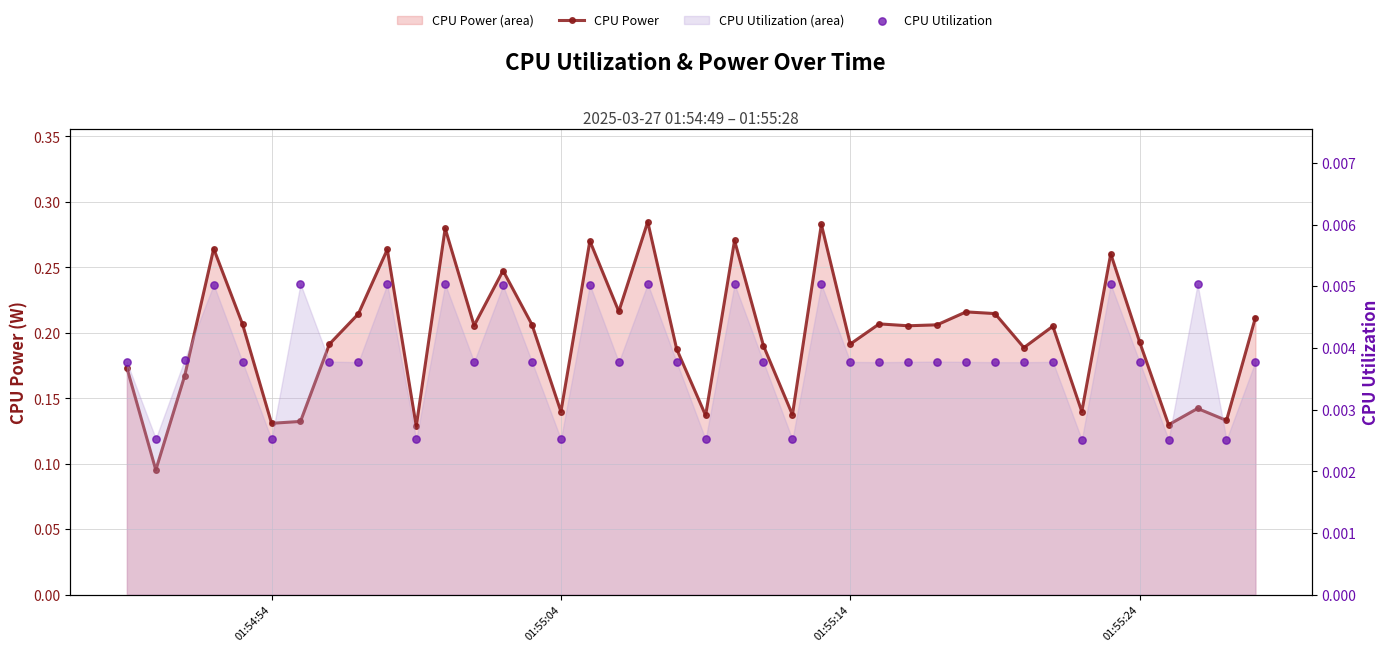

Which series contains the lowest Y value?

CPU Utilization